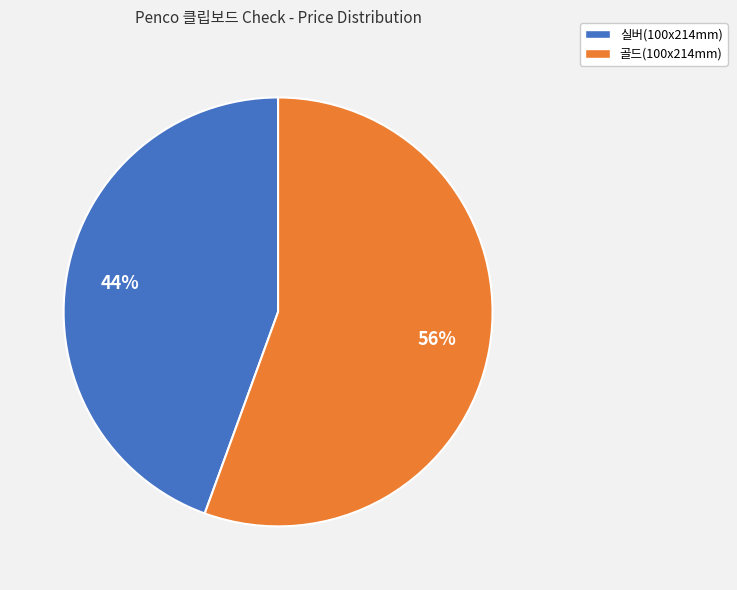

To the nearest percent, what portion does 골드(100x214mm) represent?

56%